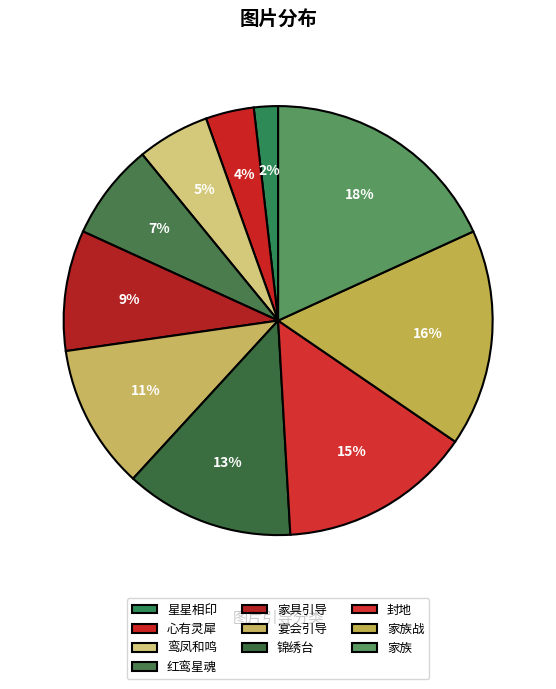

What percentage do 家族 and 星星相印 together represent?

20.0%